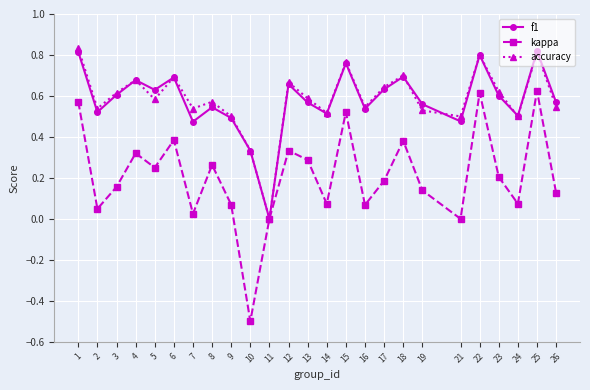

What is the smallest value displayed?

-0.5